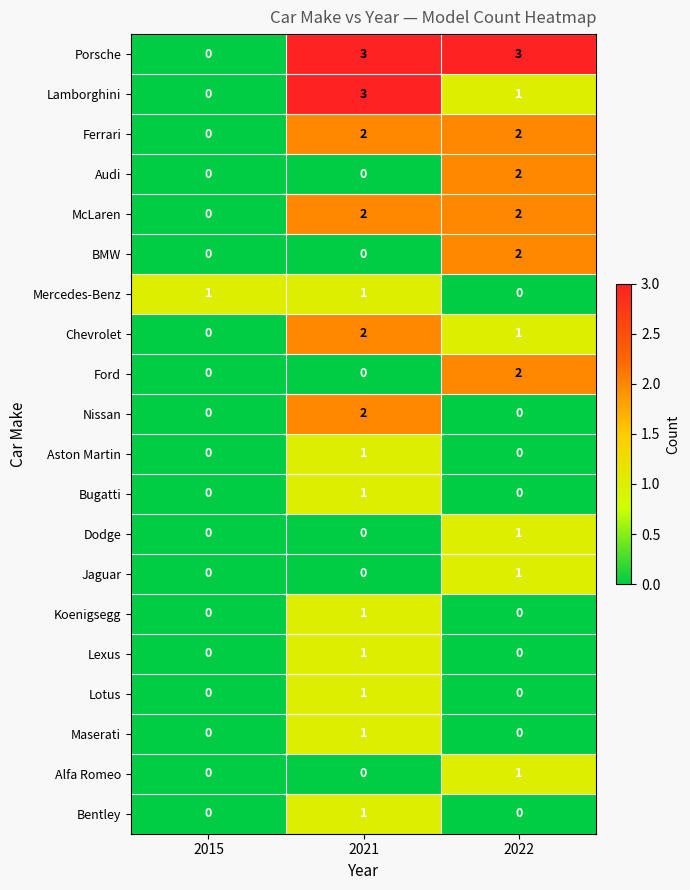

What is the spread (max minus min) of values at 2022?

3